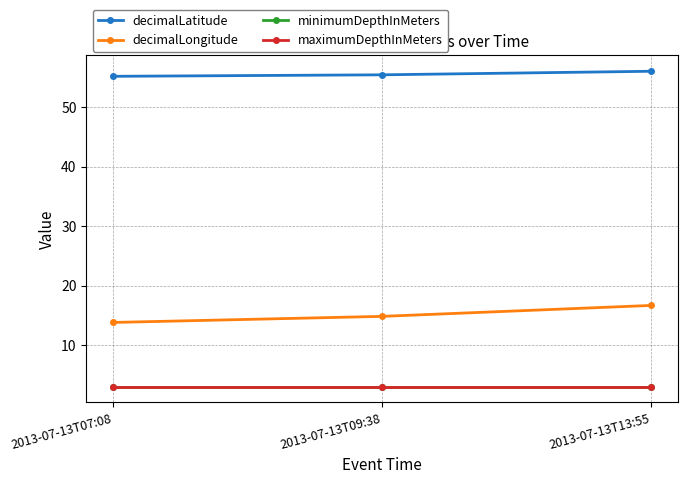

Does the chart display data point markers on the line(s)?

Yes